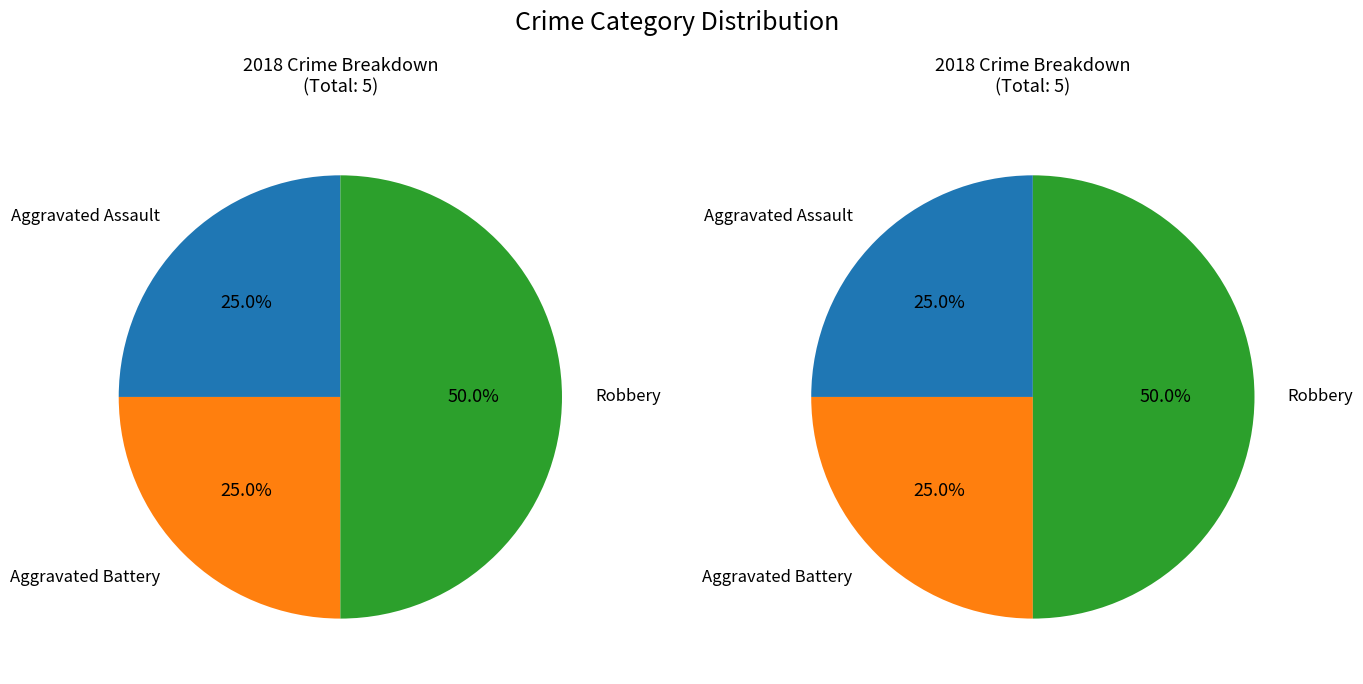

Is it true that Aggravated Battery is 25% of the pie?

True